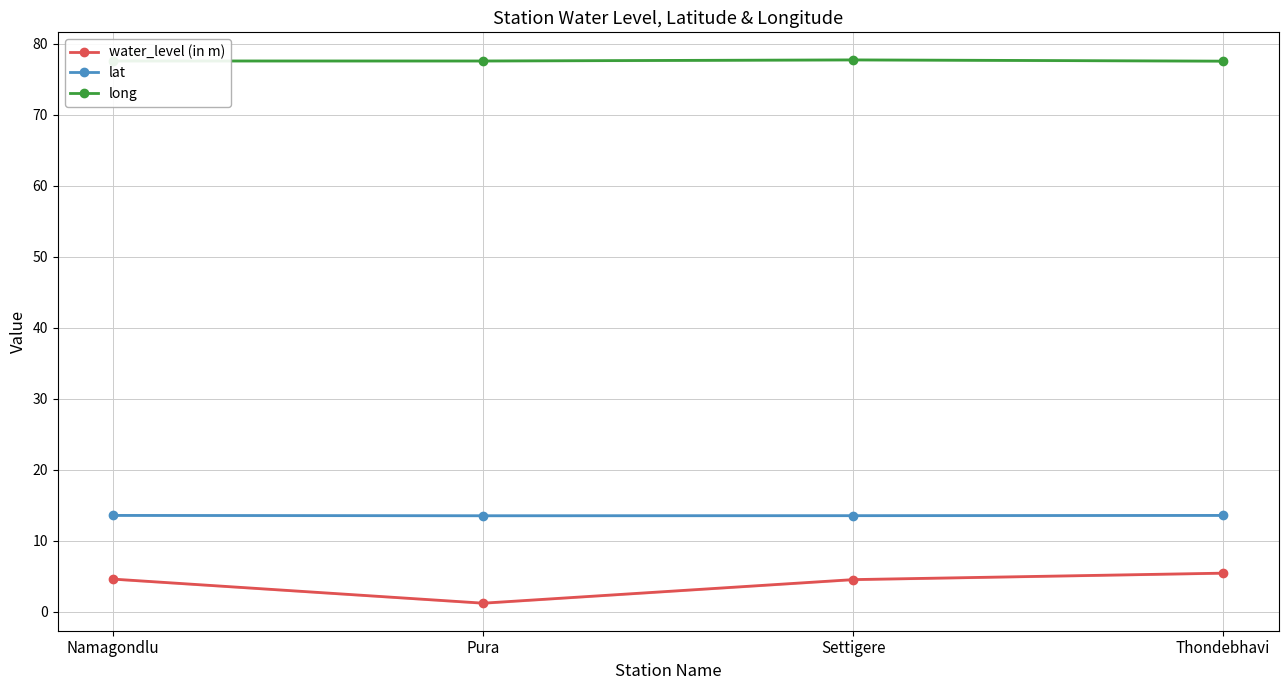

Which series has the largest total across all categories?

long